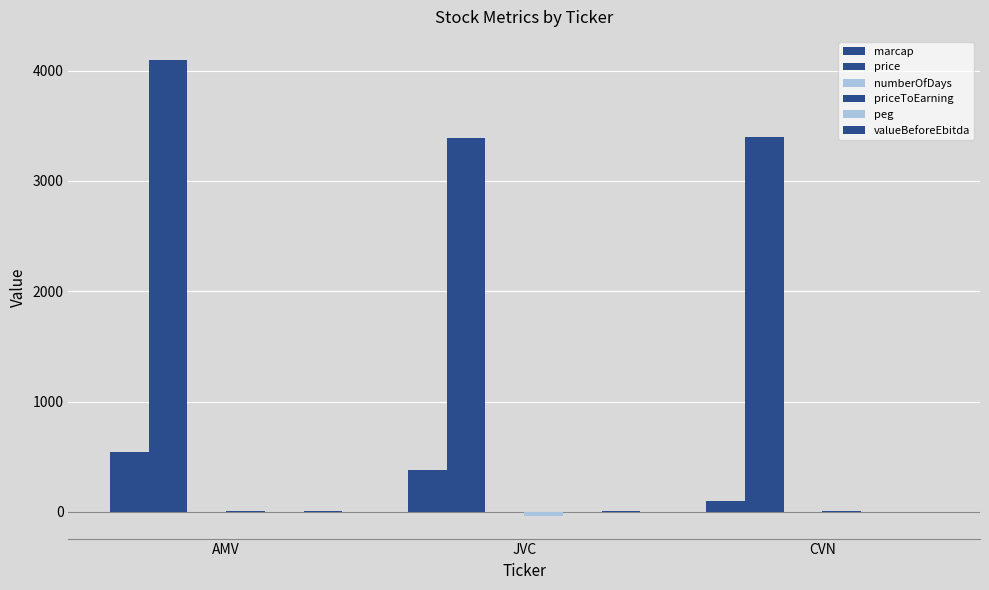

How many groups of bars are there?

3